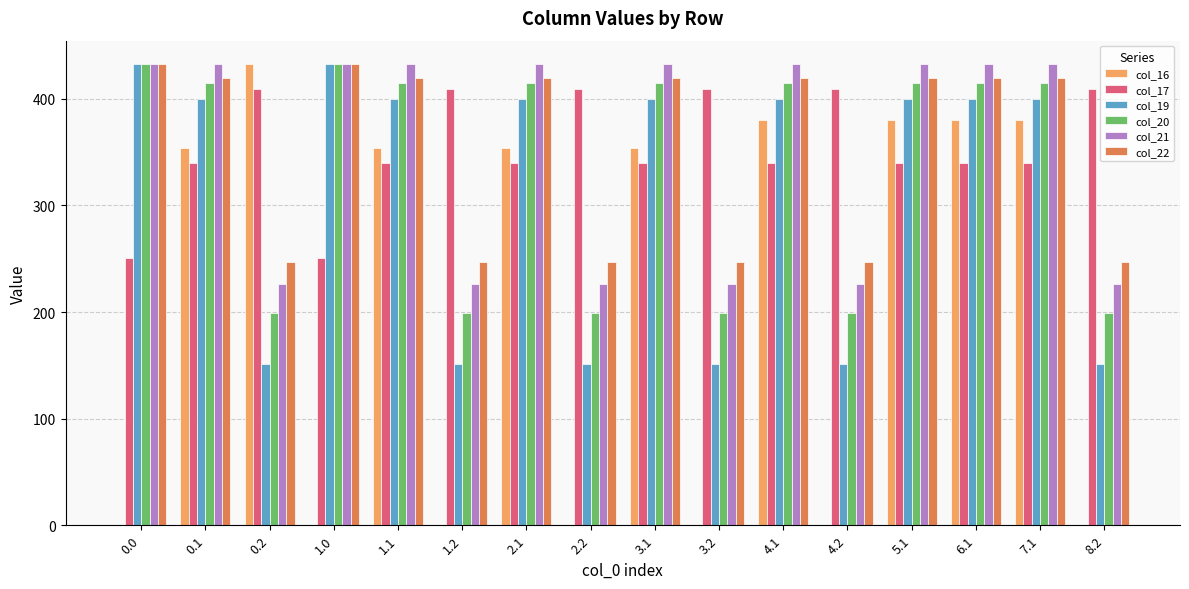

What is the total value across all series at 4.1?

2387.1